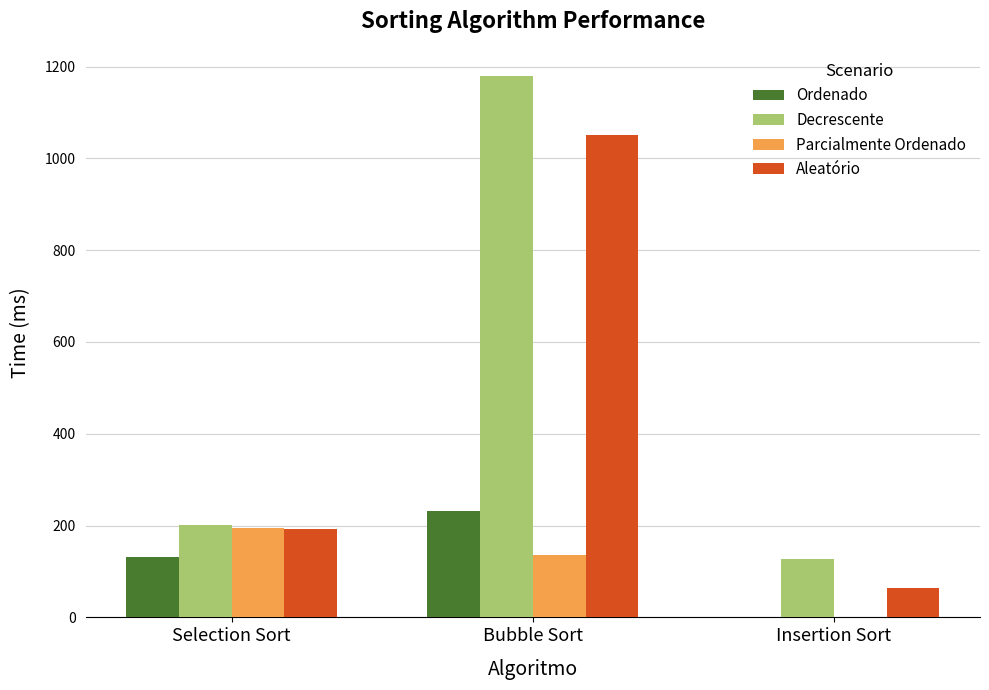

How many groups of bars are there?

3